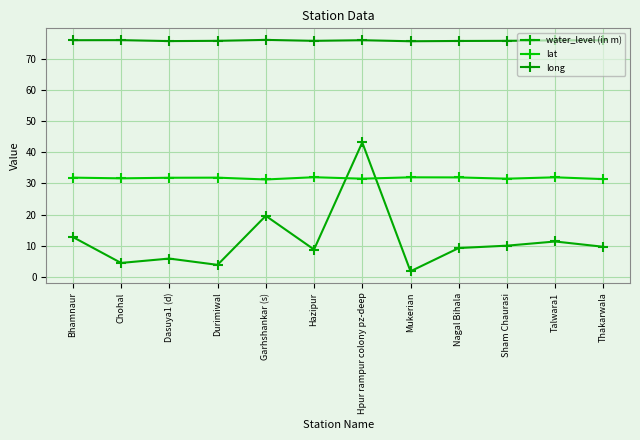

At which category does the chart reach its minimum across all series?

Mukerian